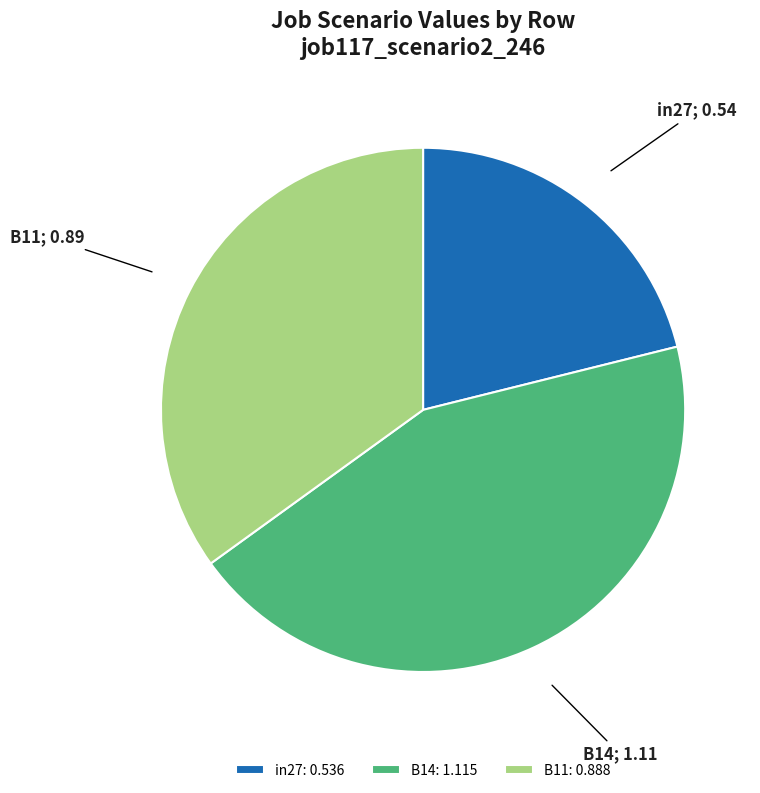

Which category has the biggest portion of the pie?

B14